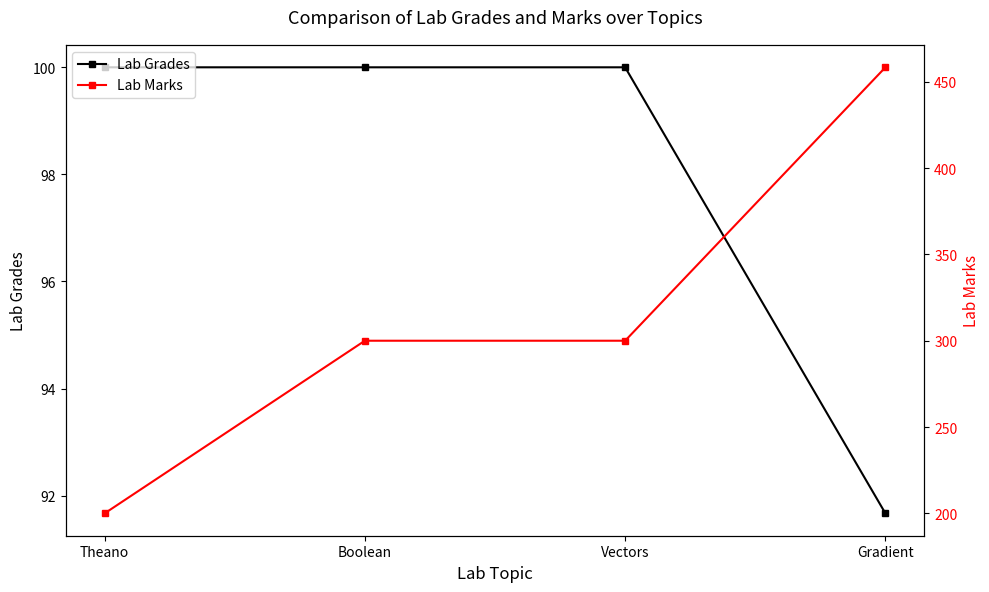

What is the label of the 4th point from the left?

Gradient